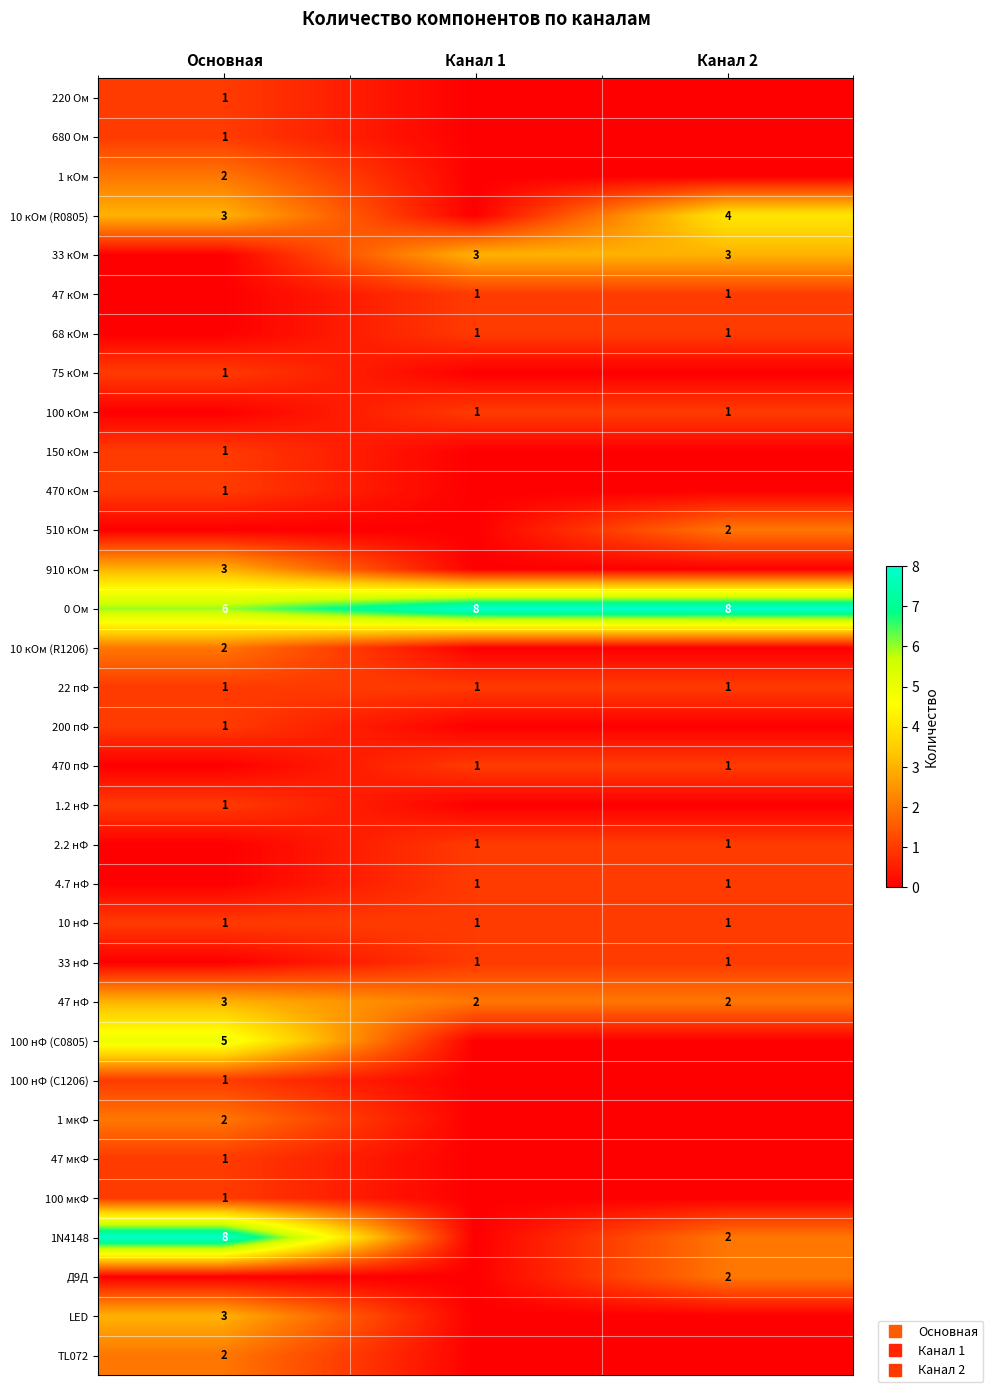

The value of 10 кОм (R0805) at Канал 1 is -2. True or false?

False